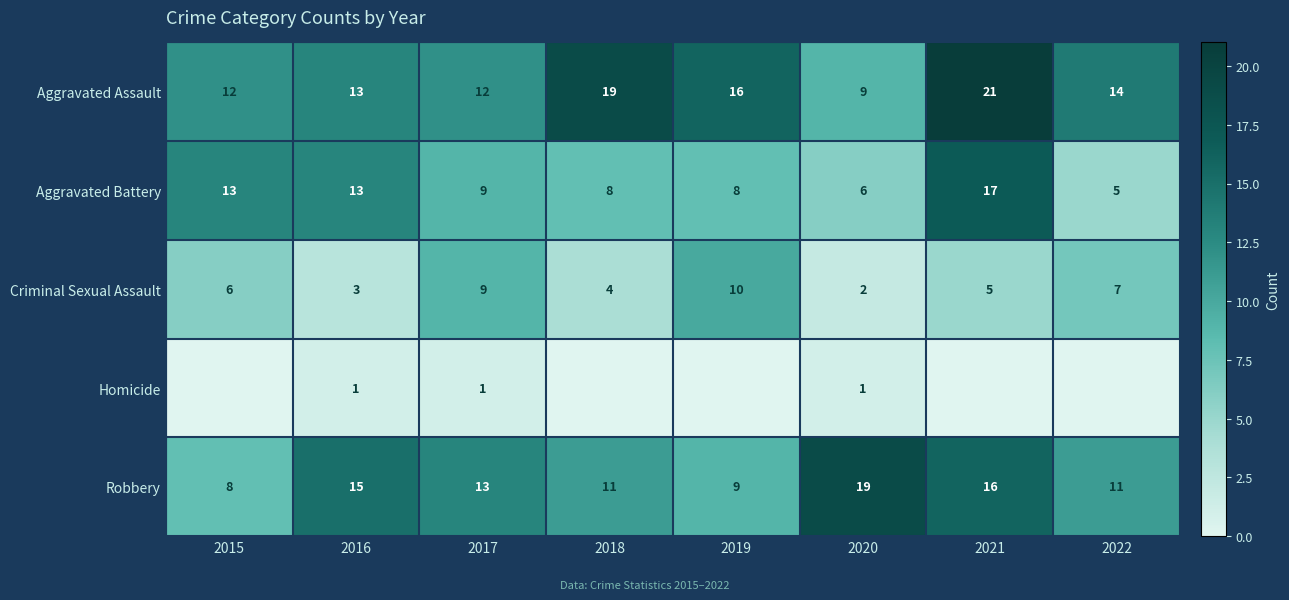

At which label is Criminal Sexual Assault closest to 6?

2015